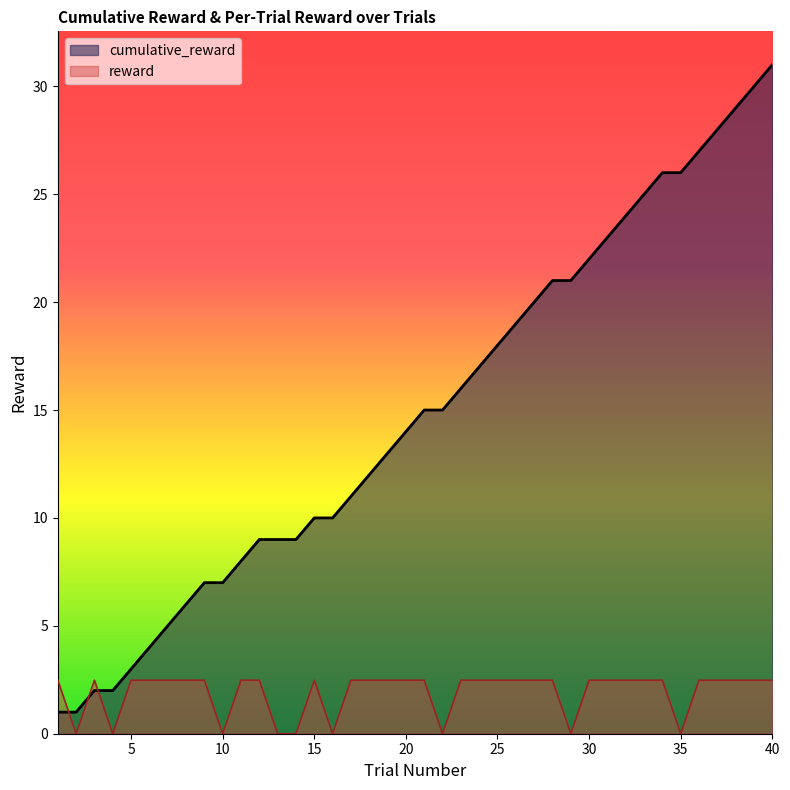

Which has a higher value, 19 or 8?

19